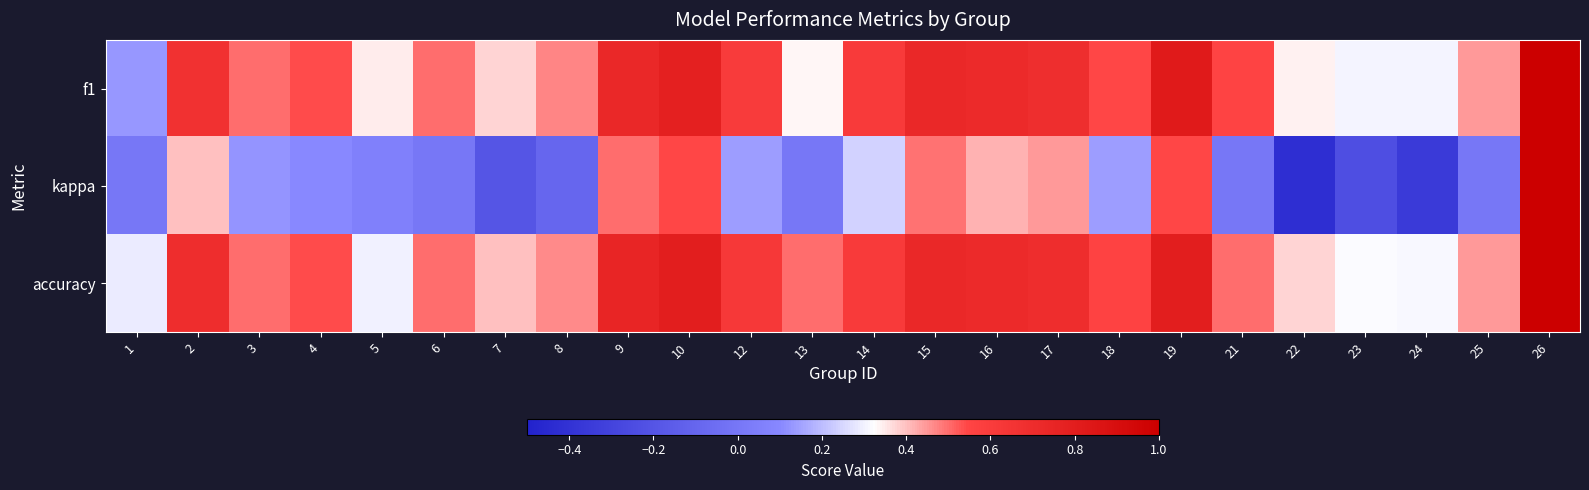

Rank the series by their maximum value, from highest to lowest.

f1, kappa, accuracy